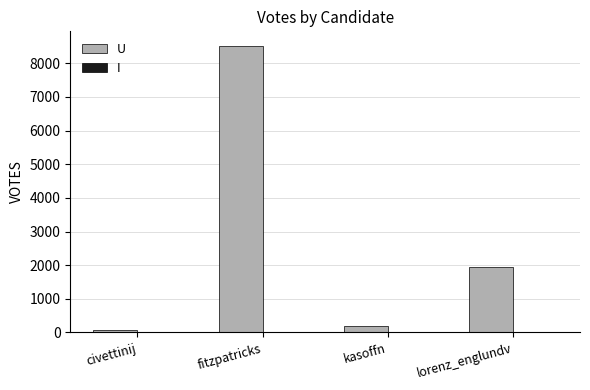

How many bars are there in total?

4